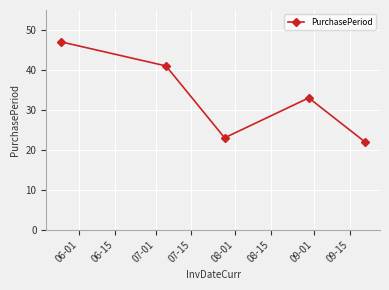

What is the difference between the maximum and minimum values?

25